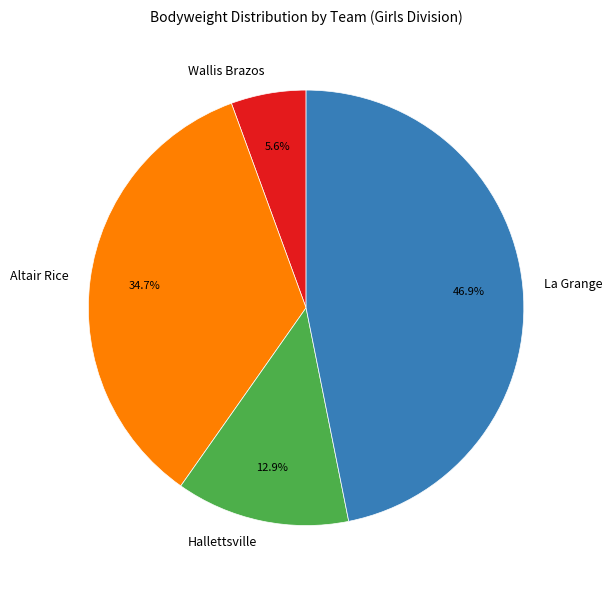

What portion of the pie excludes Hallettsville?

87.1%